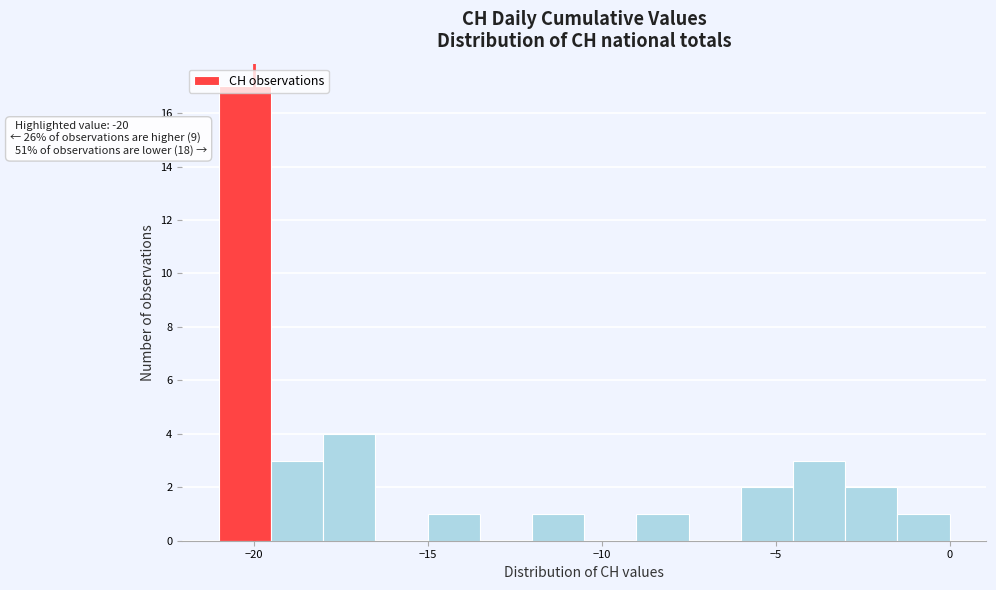

Around what value on the x-axis is the tallest bar? Give the approximate position of its centre, as read against the axis.

-20.0